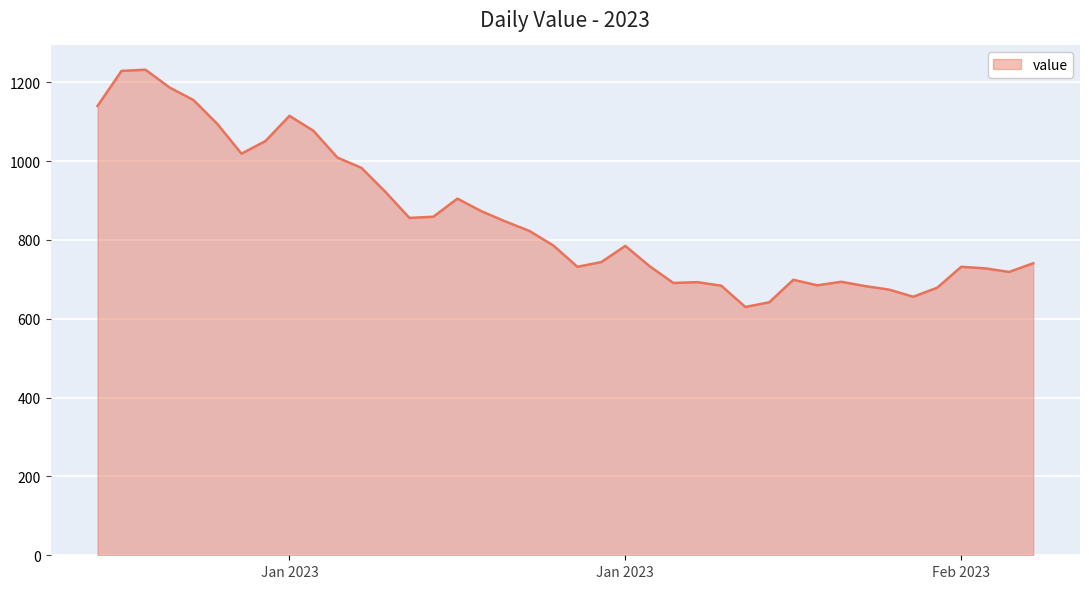

What is the smallest value displayed?

630